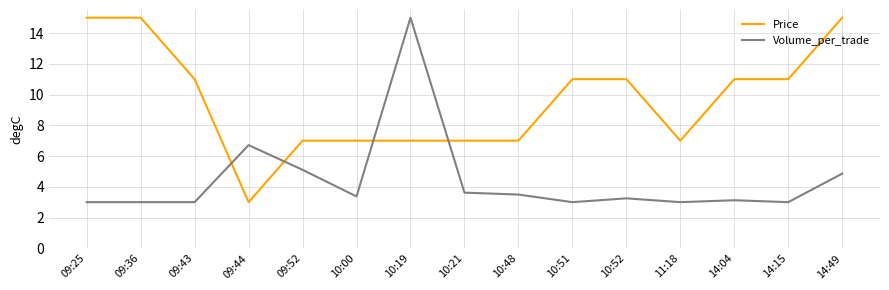

Which series has the largest total across all categories?

Price